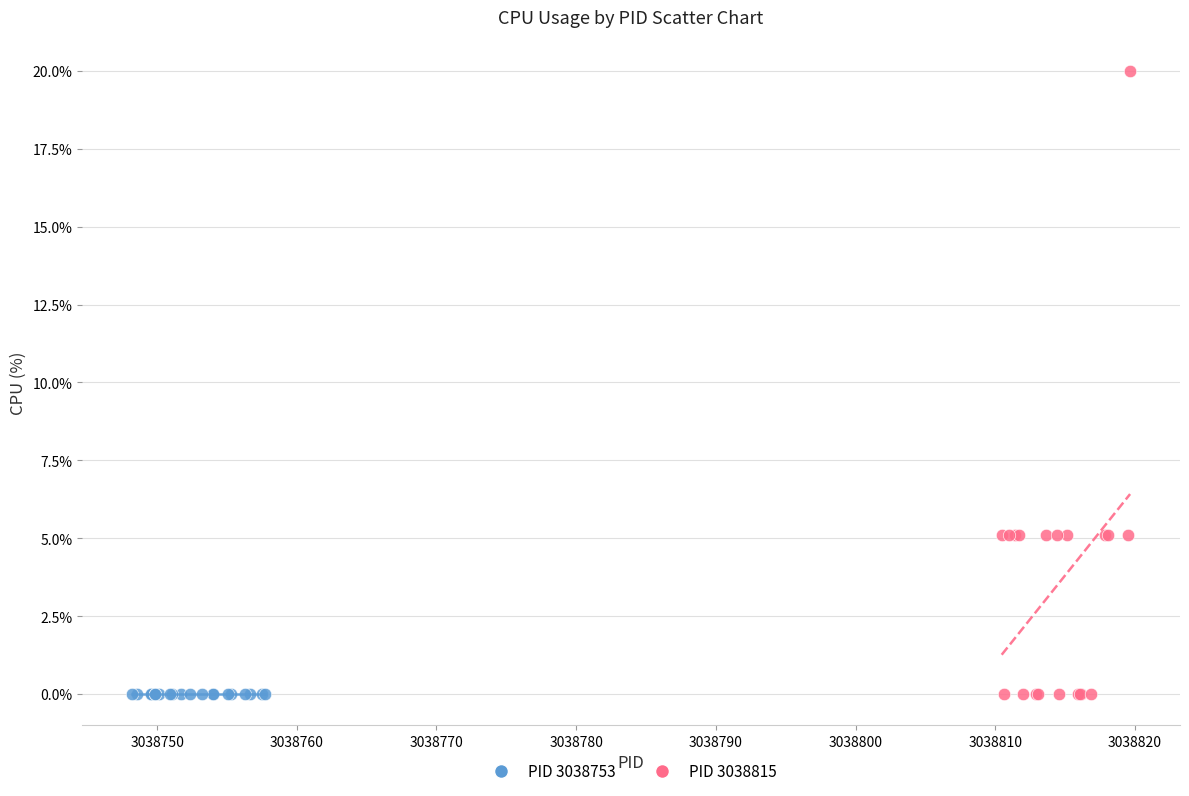

Which series contains the highest Y value?

PID 3038815